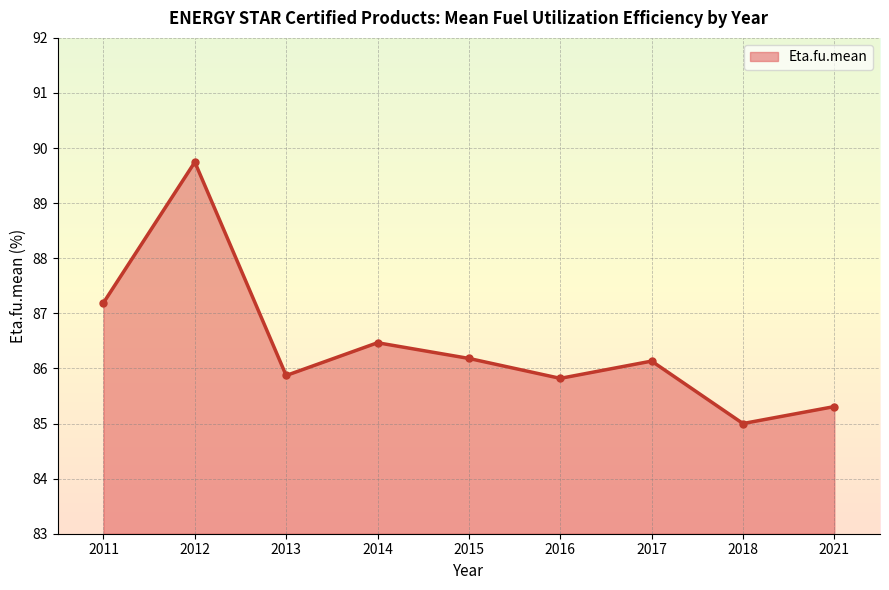

What is the smallest value displayed?

85.0